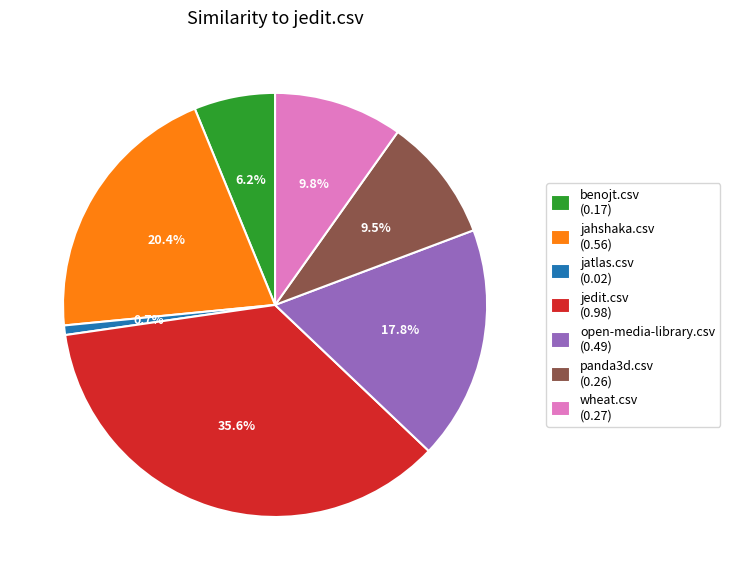

Is it true that jedit.csv is 30% of the pie?

False